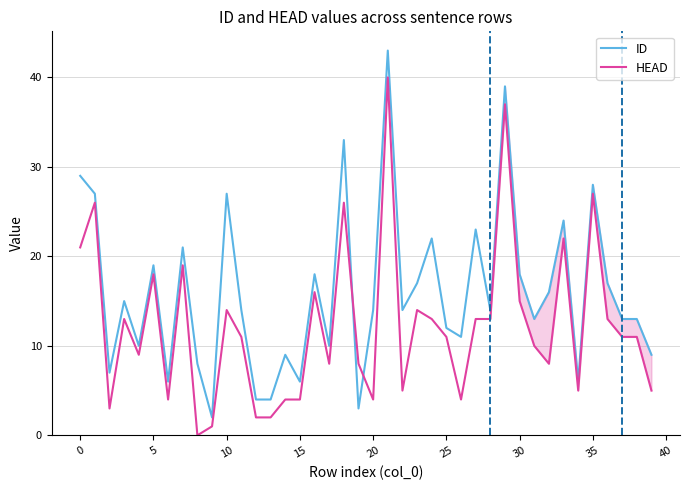

Which series has the largest total across all categories?

ID